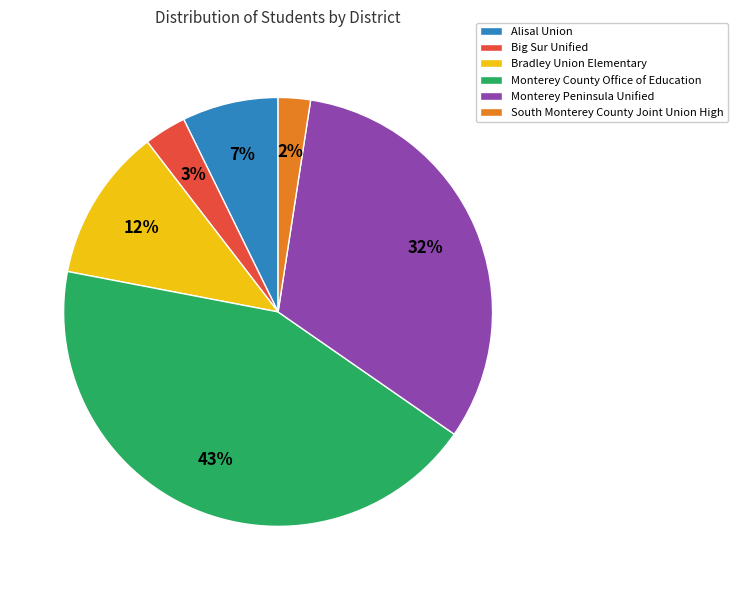

Does Big Sur Unified represent more than half of the total?

No